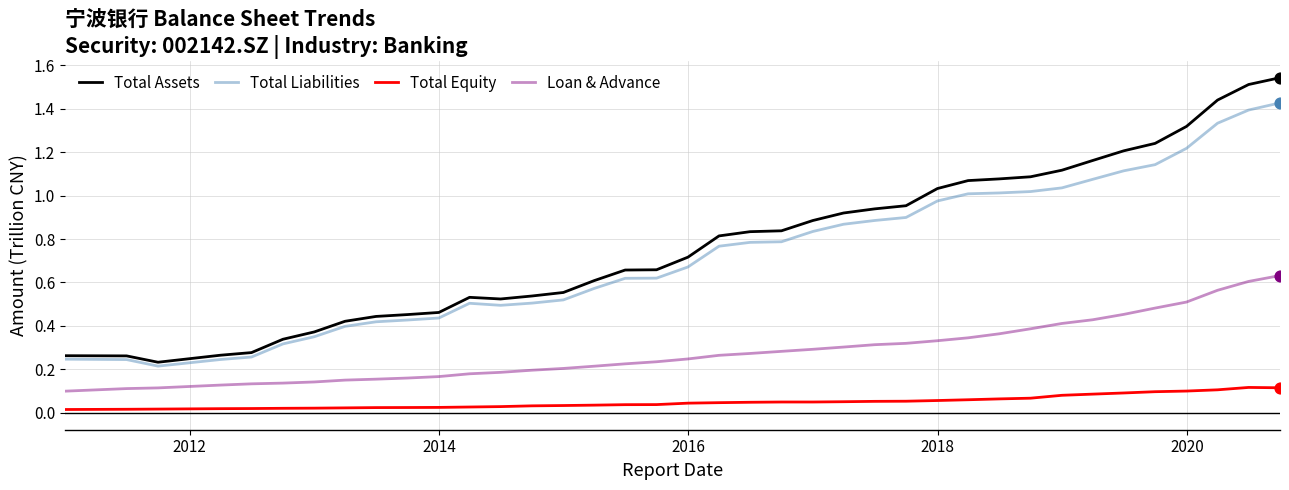

At how many categories does at least one series exceed 1?

12